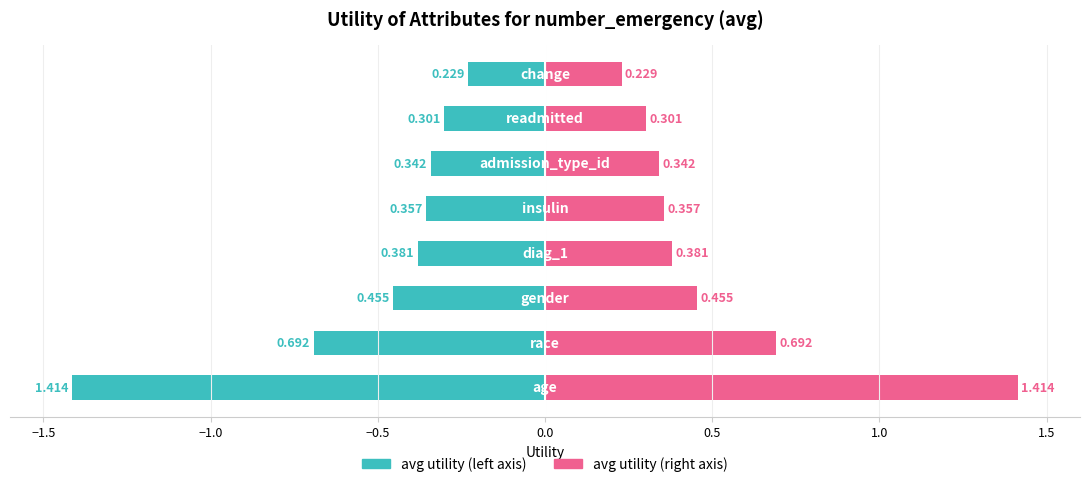

What is the difference between the maximum and minimum values in the avg utility (right) series?

1.2